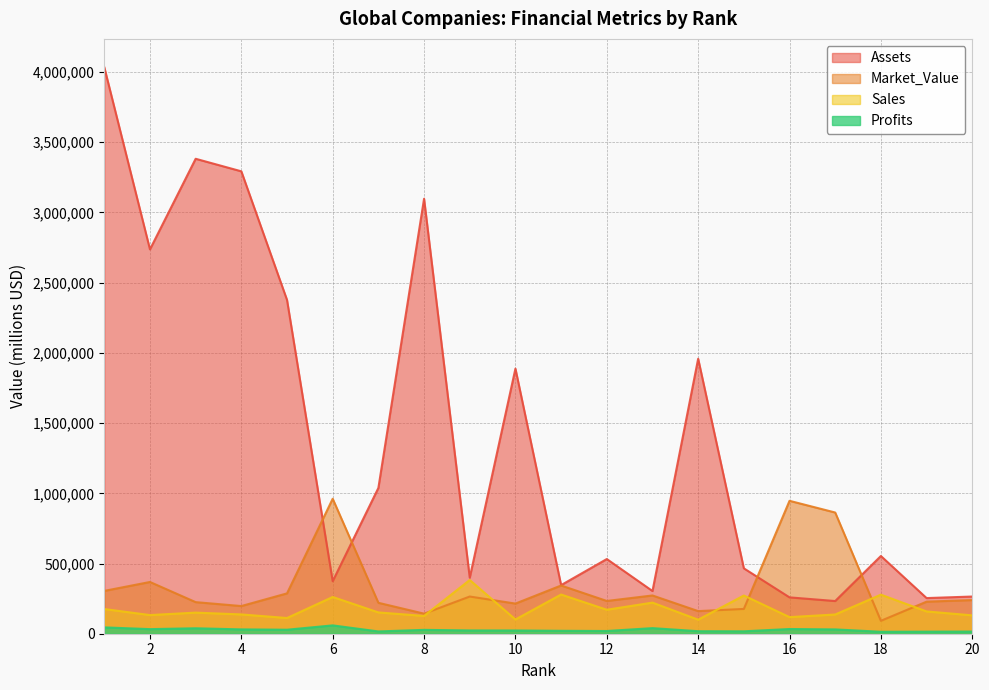

How many values in the Market_Value series are below 239705?

10